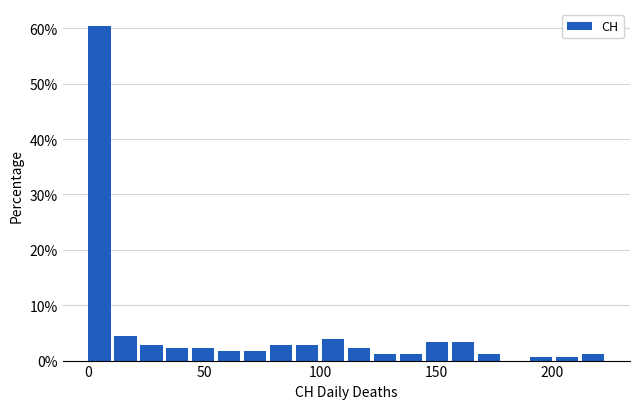

Around what value on the x-axis is the tallest bar? Give the approximate position of its centre, as read against the axis.

5